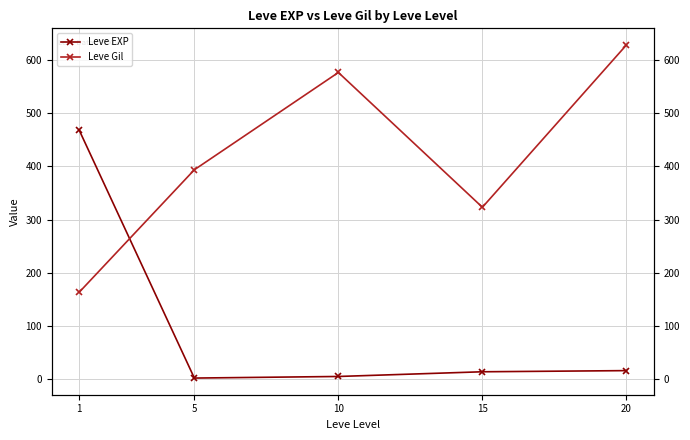

Which series has the largest total across all categories?

Leve Gil